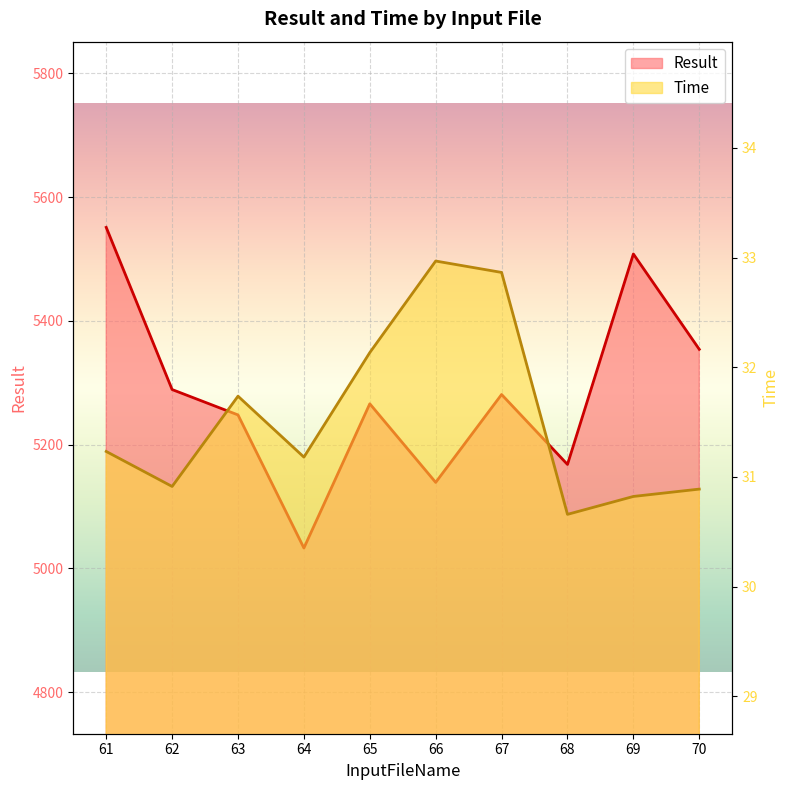

What is the sum of all Time values?

315.4